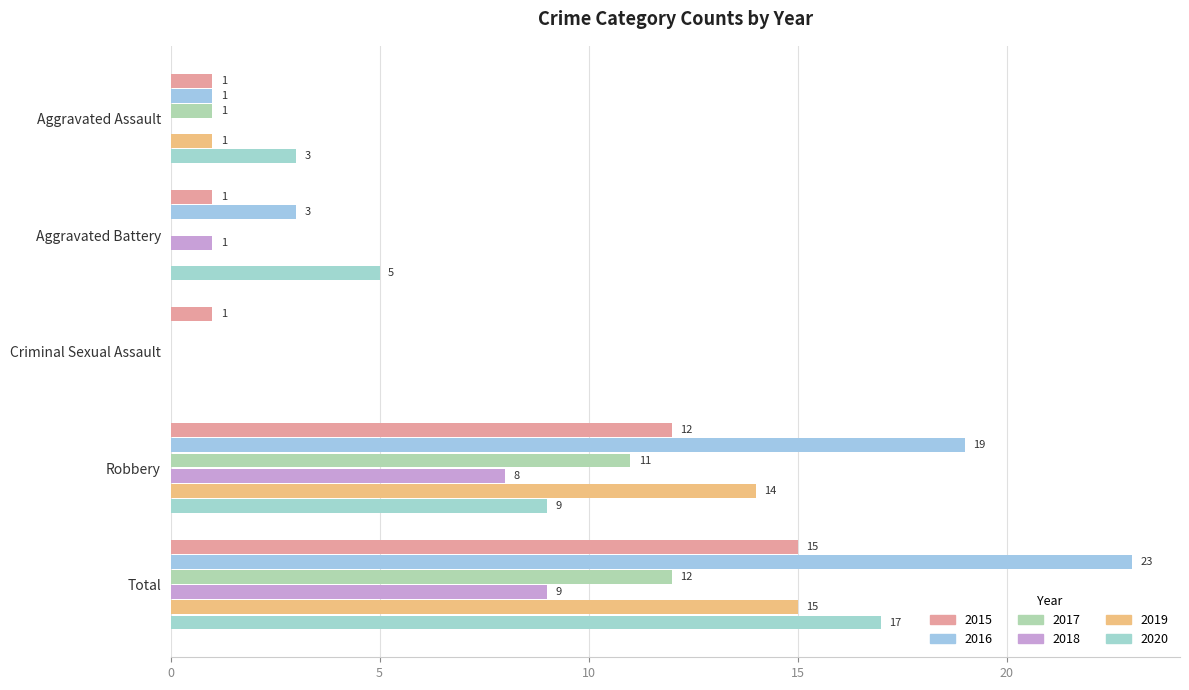

What is the greatest value displayed?

23